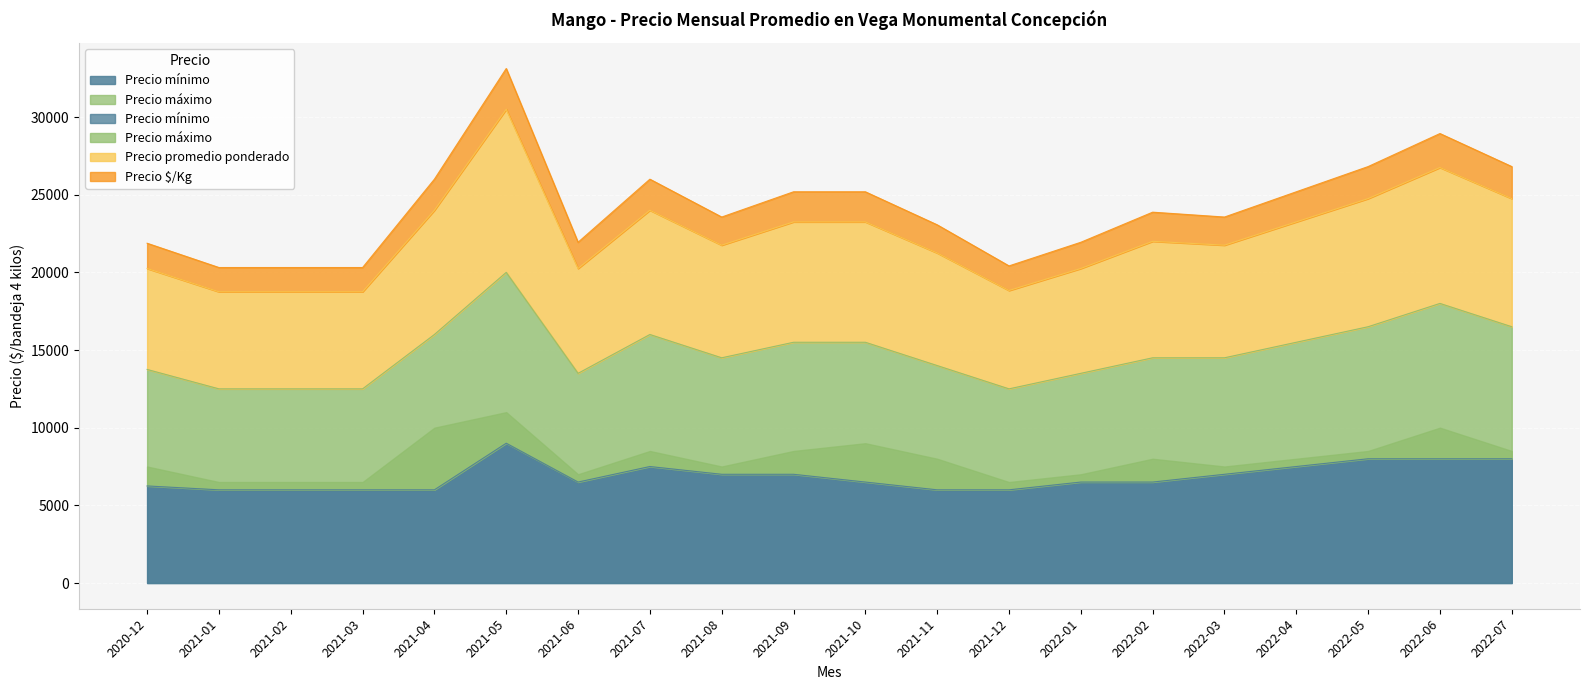

True or false: Precio promedio ponderado and Precio mínimo cross at least once.

False